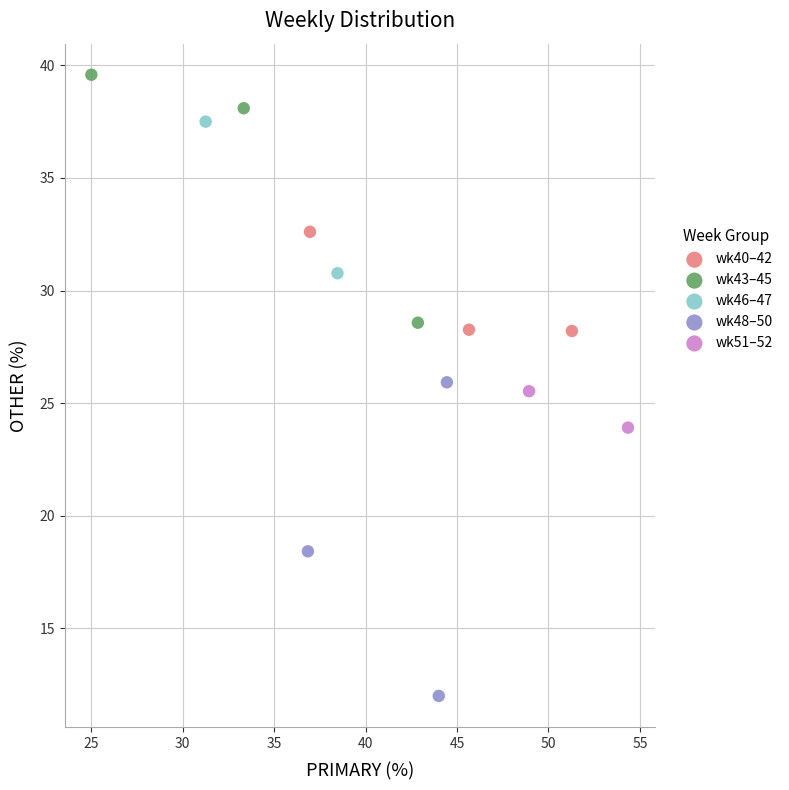

What are all the series names shown in the legend?

wk40–42, wk43–45, wk46–47, wk48–50, wk51–52